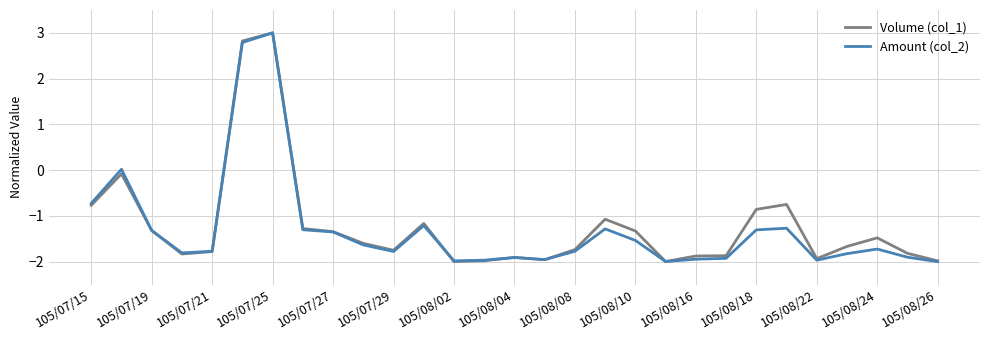

What is the maximum value shown in the chart?

3.0